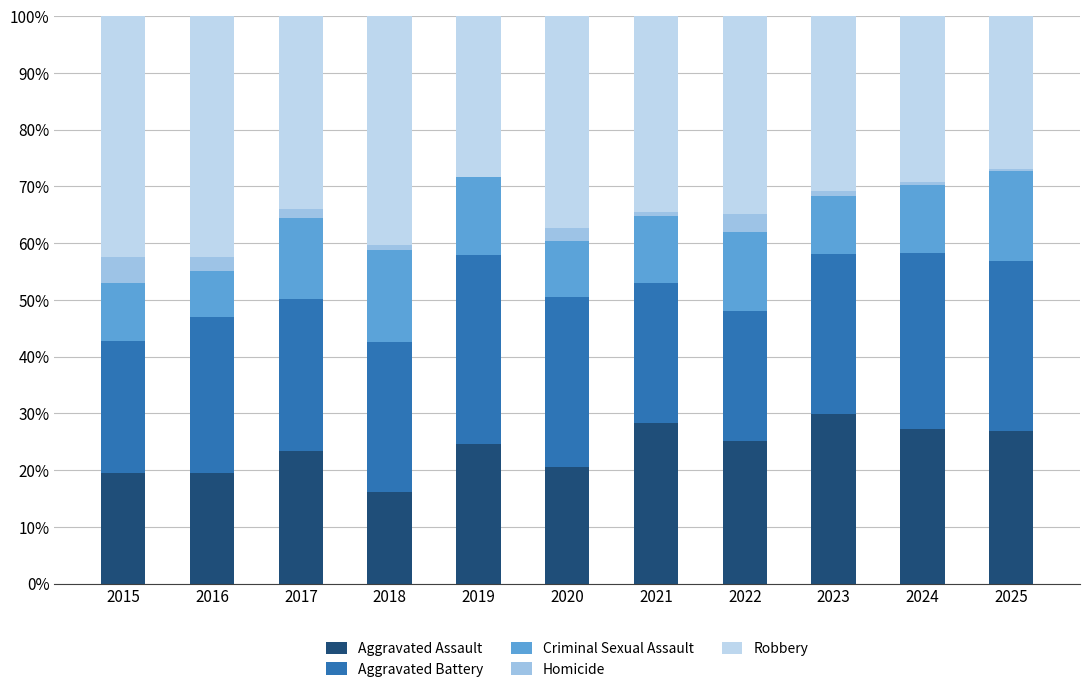

What is the total value across all series at 2019?

100.0